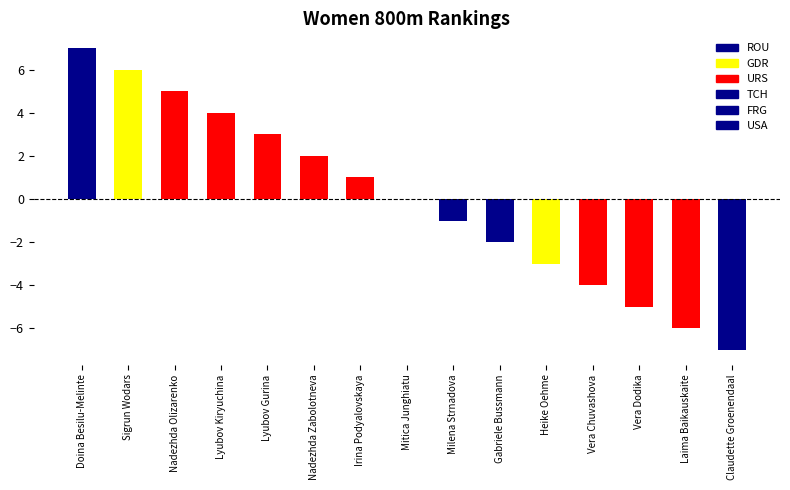

How many data points does each series have?

15